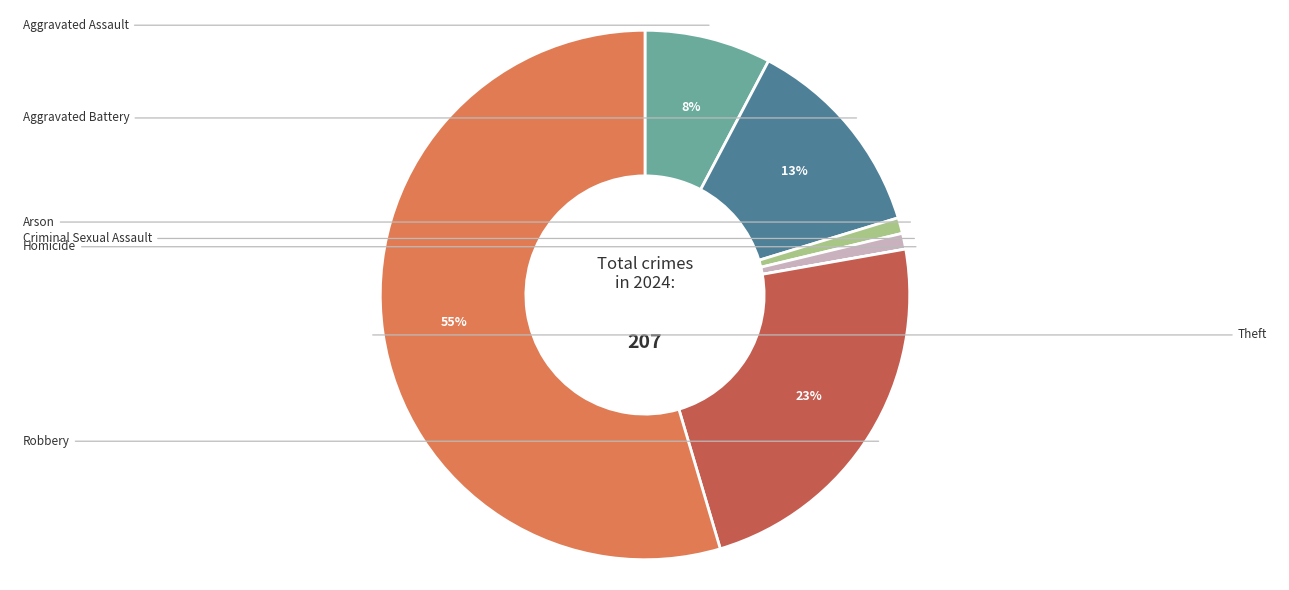

To the nearest percent, what is the average slice percentage?

14%